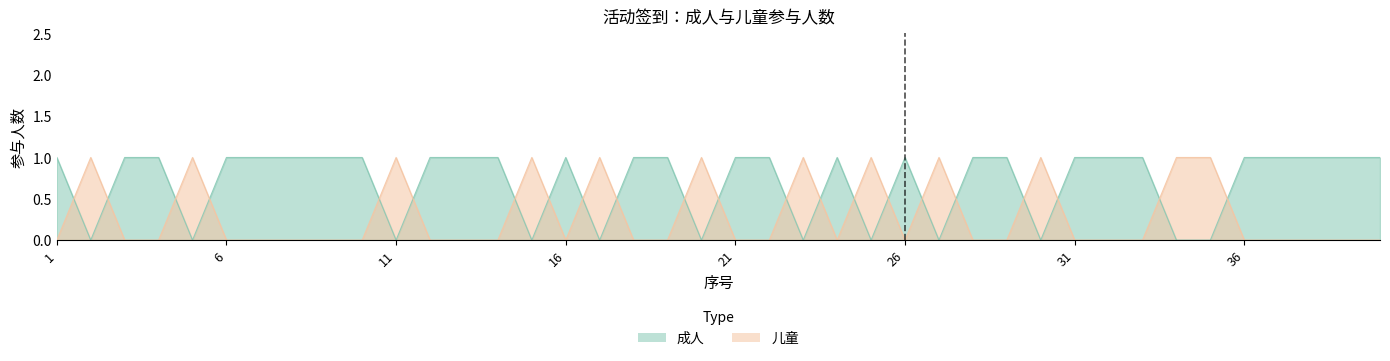

What is the average value of the 儿童 series?

1